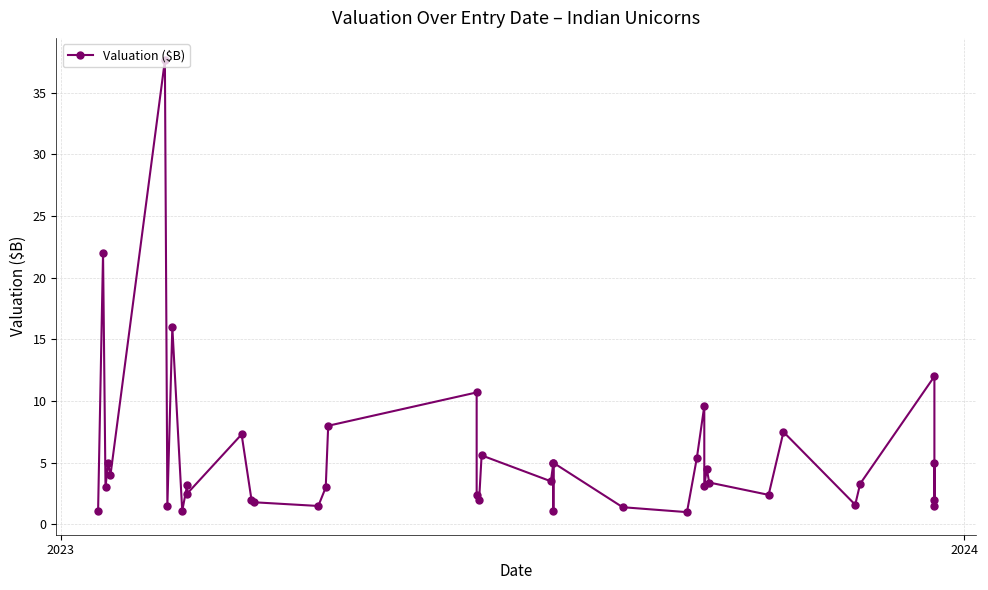

The value at 24 is 7.4. True or false?

False